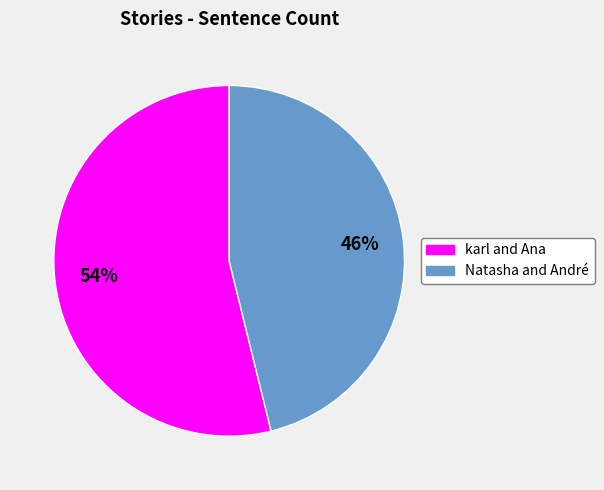

To the nearest percent, what is the difference between the Natasha and André and karl and Ana slice percentages?

8%